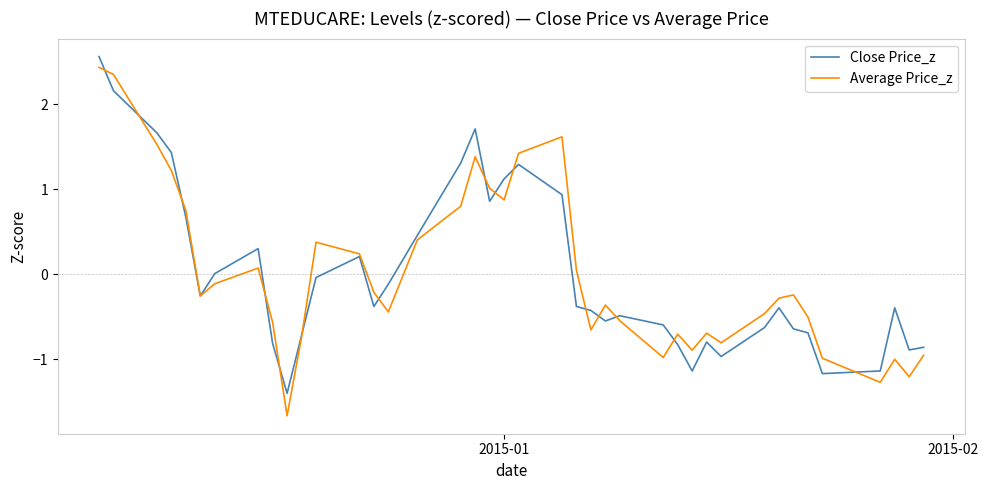

Is this an area chart (filled region under the line)?

No